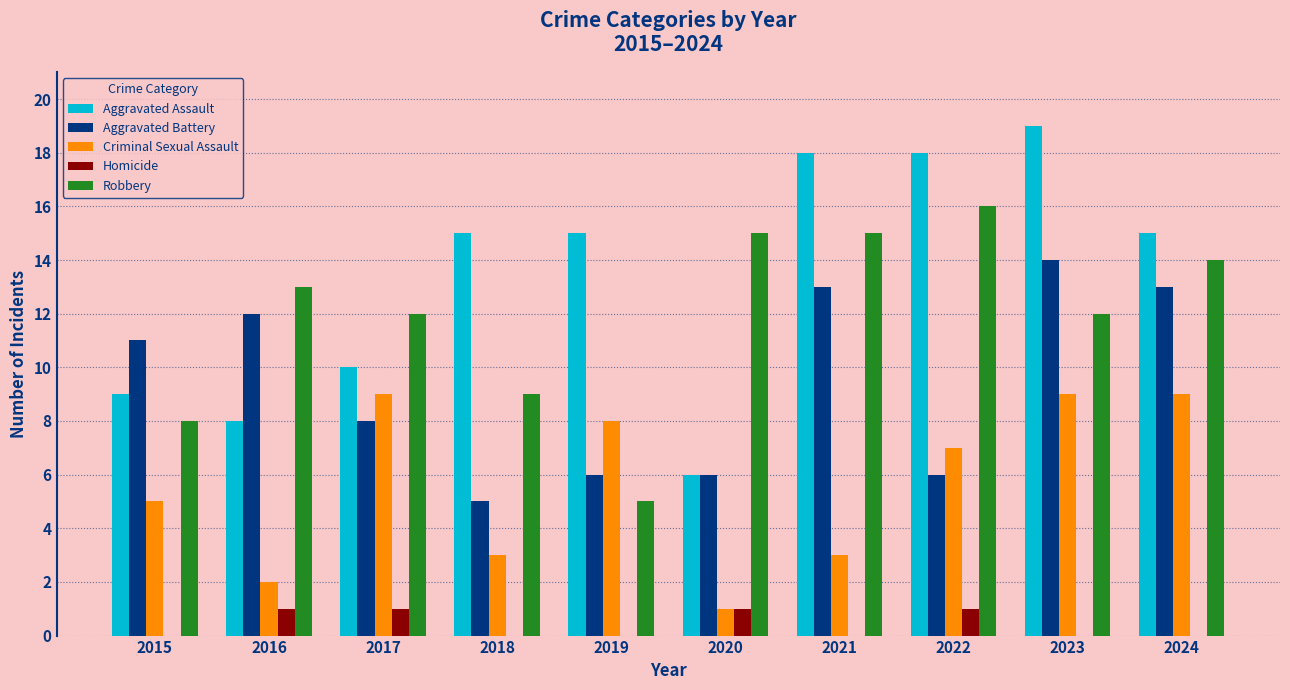

What is the maximum value shown in the chart?

19